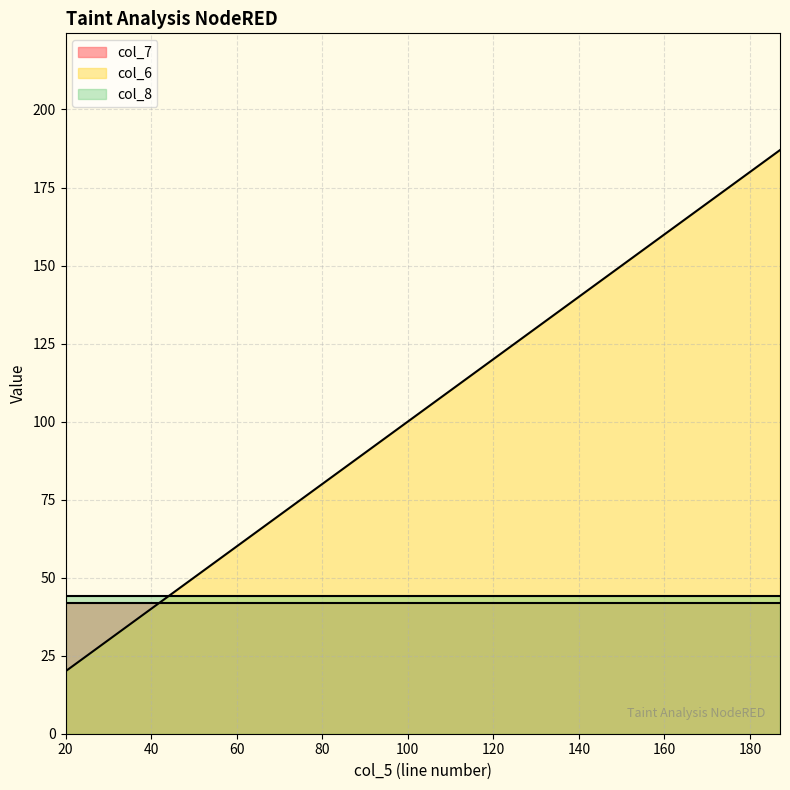

What is the value of the col_6 point at the 1st from the left?

20